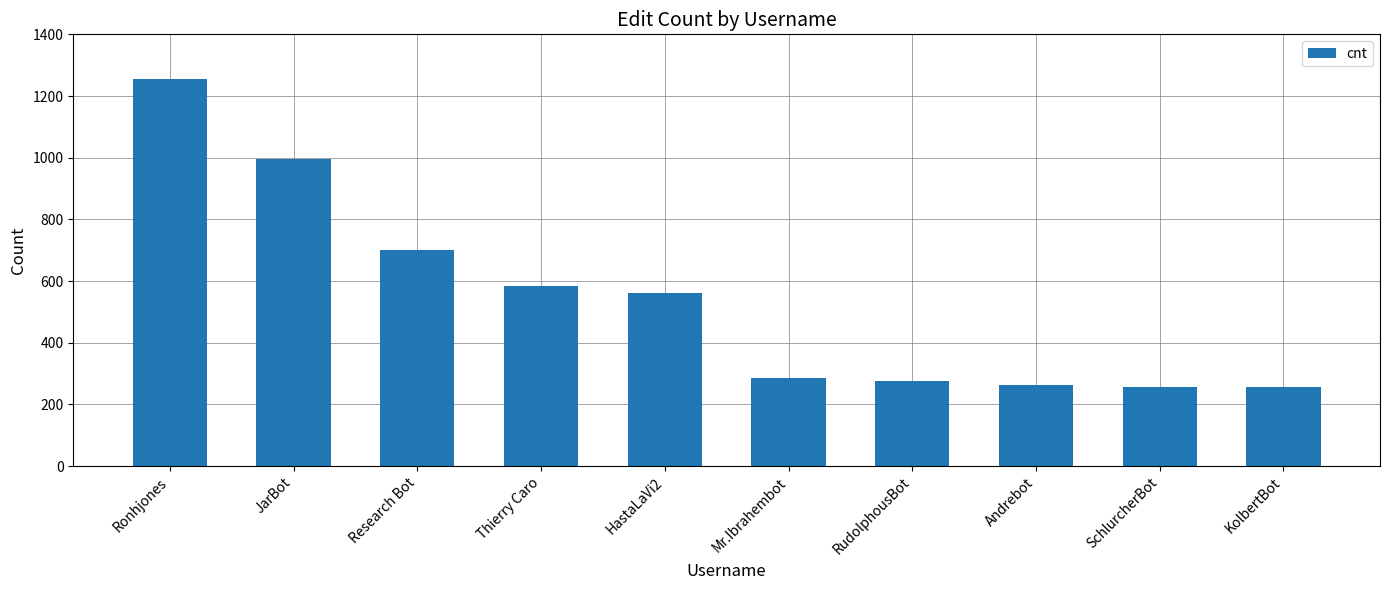

What is the difference between the maximum and minimum values?

999